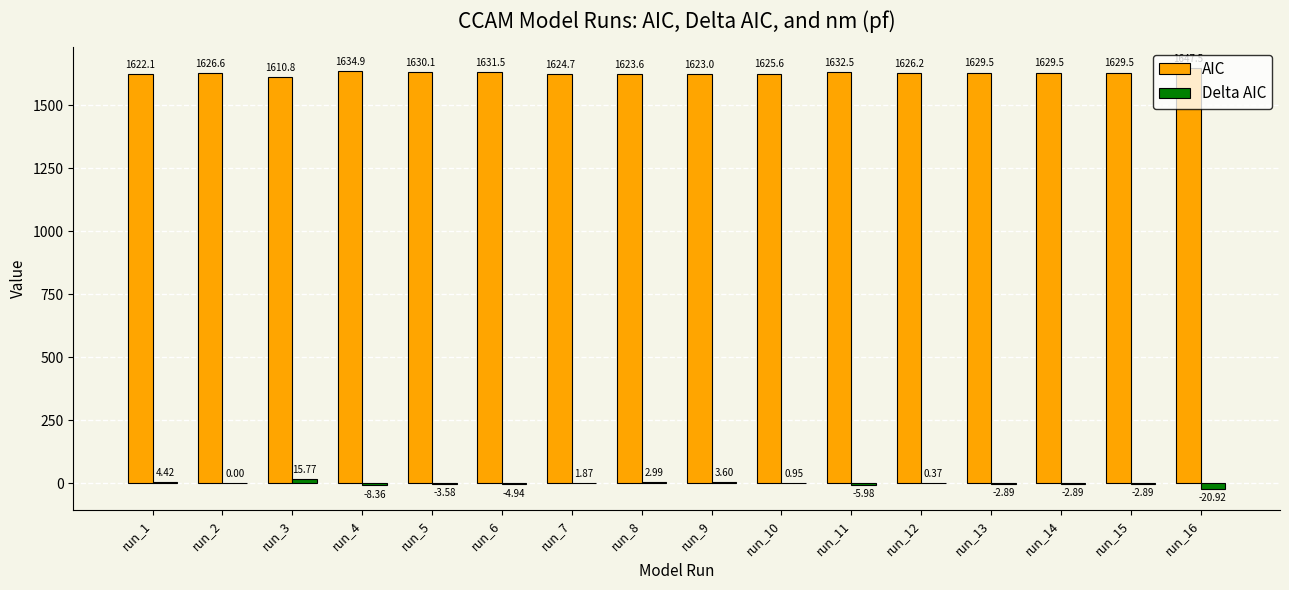

What is the sum of all Delta AIC values?

-22.5